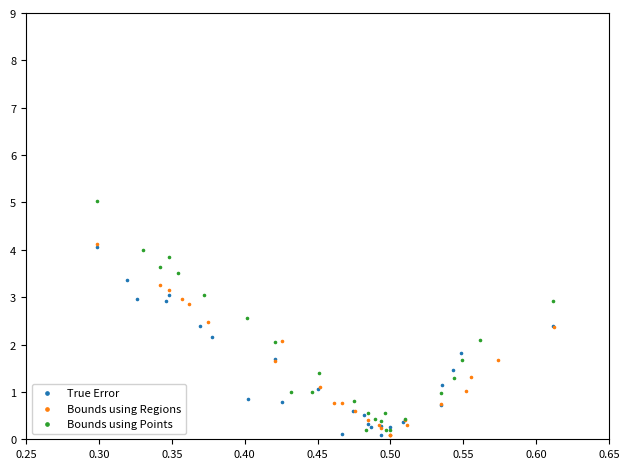

What are all the series names shown in the legend?

True Error, Bounds using Regions, Bounds using Points